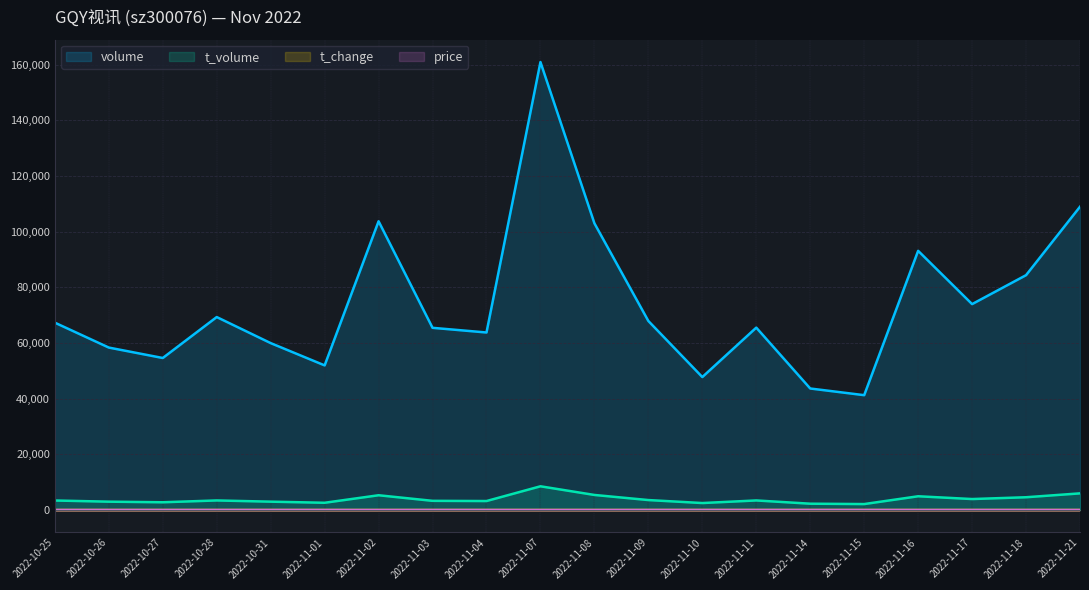

Which series has the largest range (max minus min)?

volume